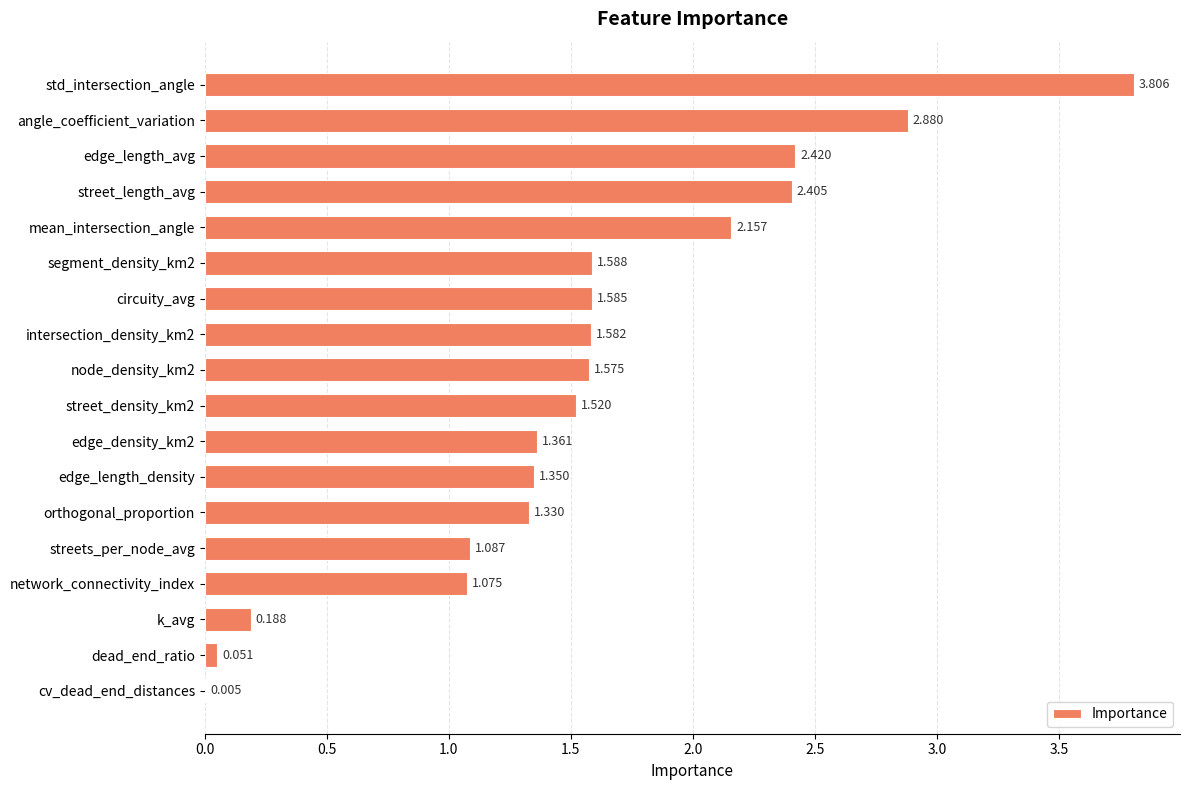

At which category does the chart reach its peak across all series?

std_intersection_angle